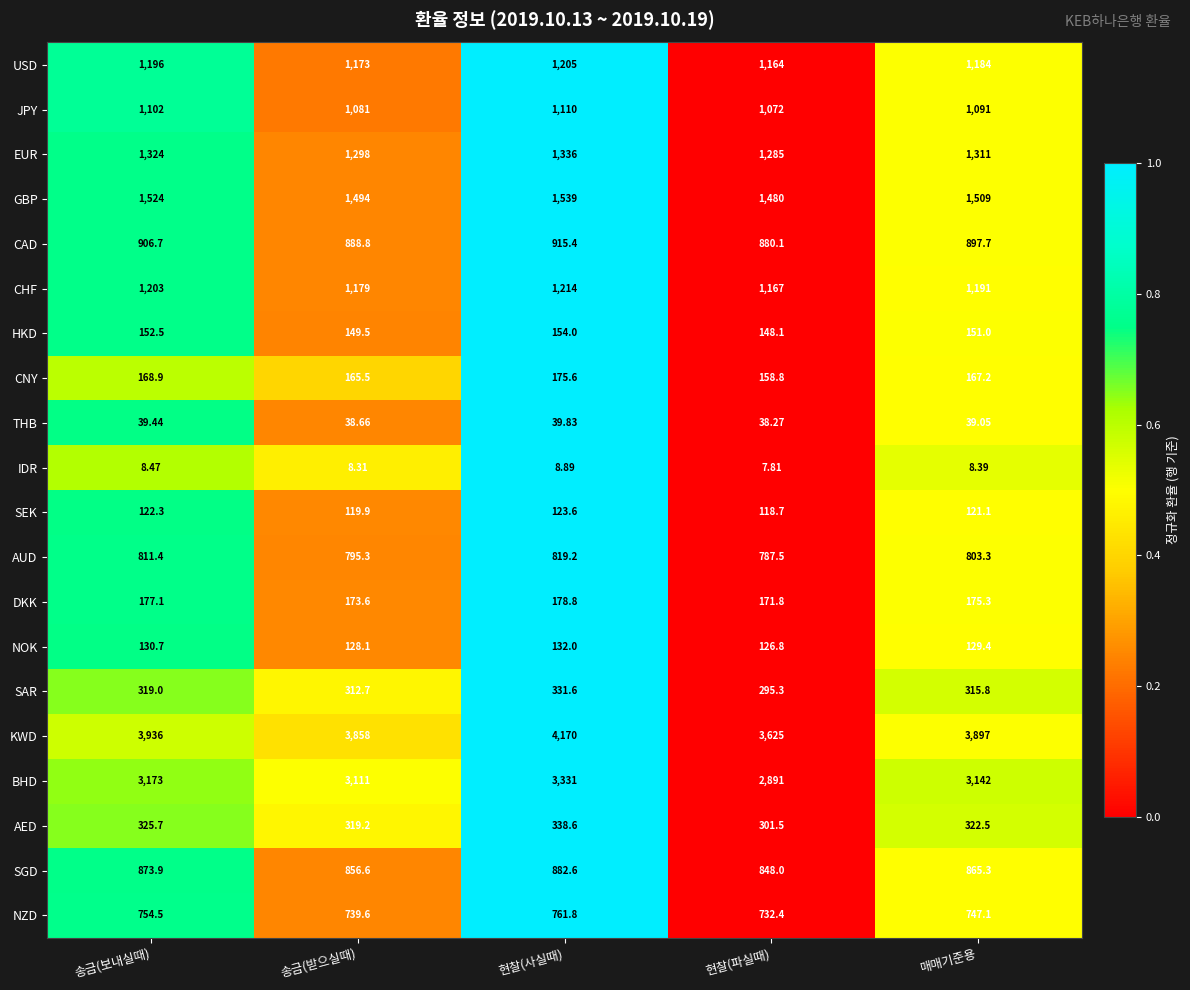

Which label corresponds to the largest value in the chart?

현찰(사실때)